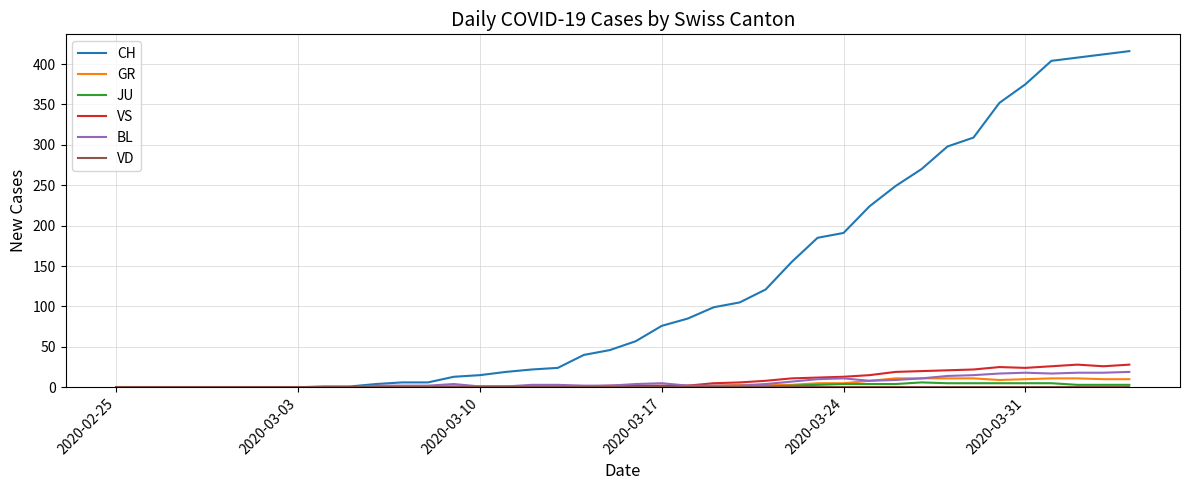

Which series has the largest range (max minus min)?

CH